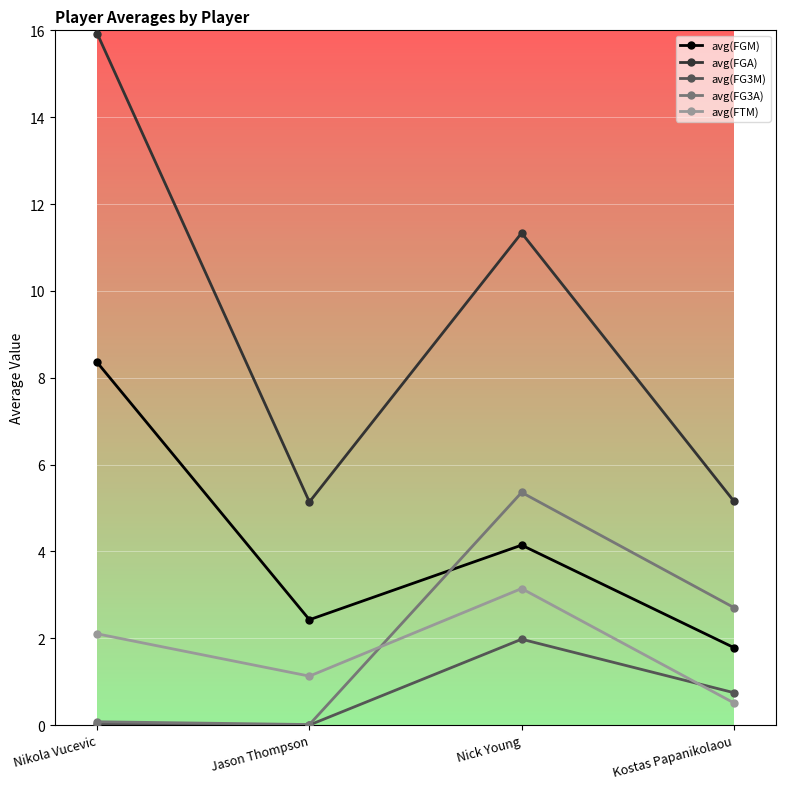

What is the difference between the avg(FTM) values at Kostas Papanikolaou and Nick Young?

2.6